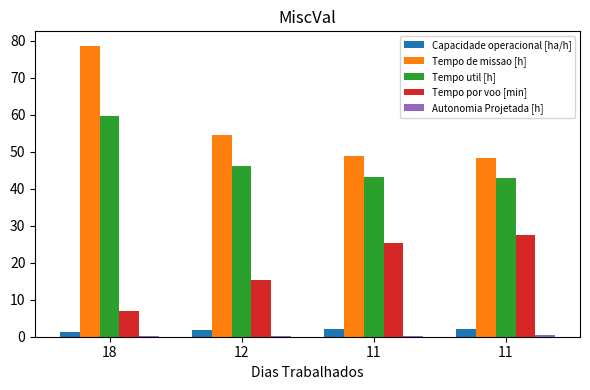

The value of Tempo util [h] at 11 is 28.6. True or false?

False